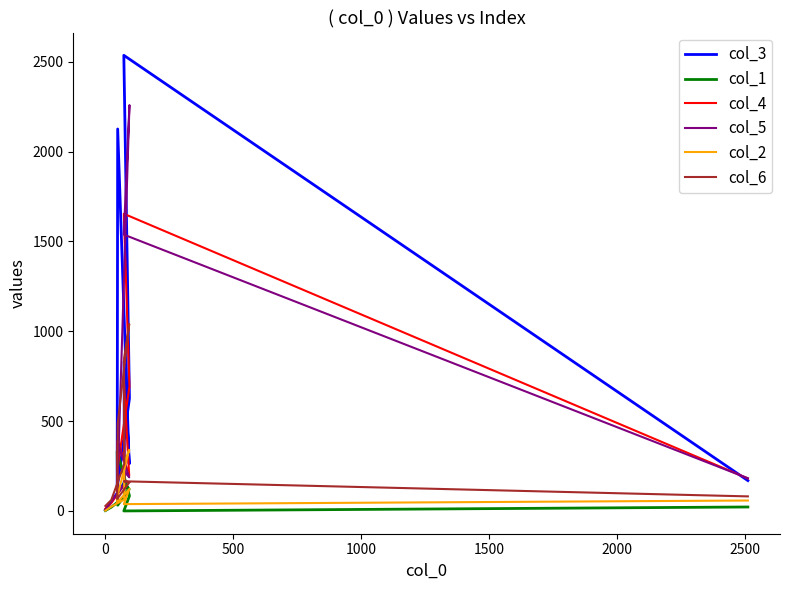

What are all the series names shown in the legend?

col_3, col_1, col_4, col_5, col_2, col_6